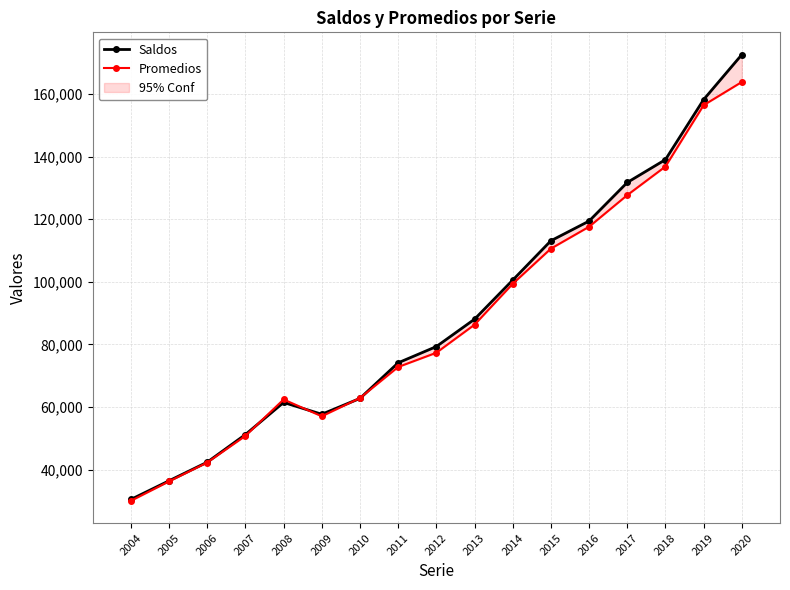

Reading left to right, what are all the values shown in this chart?

Saldos: 30447	36412	42356	51182	61434	57670	62729	74098	79289	88031	100513	113090	119382	131709	139017	158187	172549
Promedios: 30007	36214	42245	50759	62387	57023	62850	72763	77315	86276	99337	110576	117568	127673	136803	156404	163814